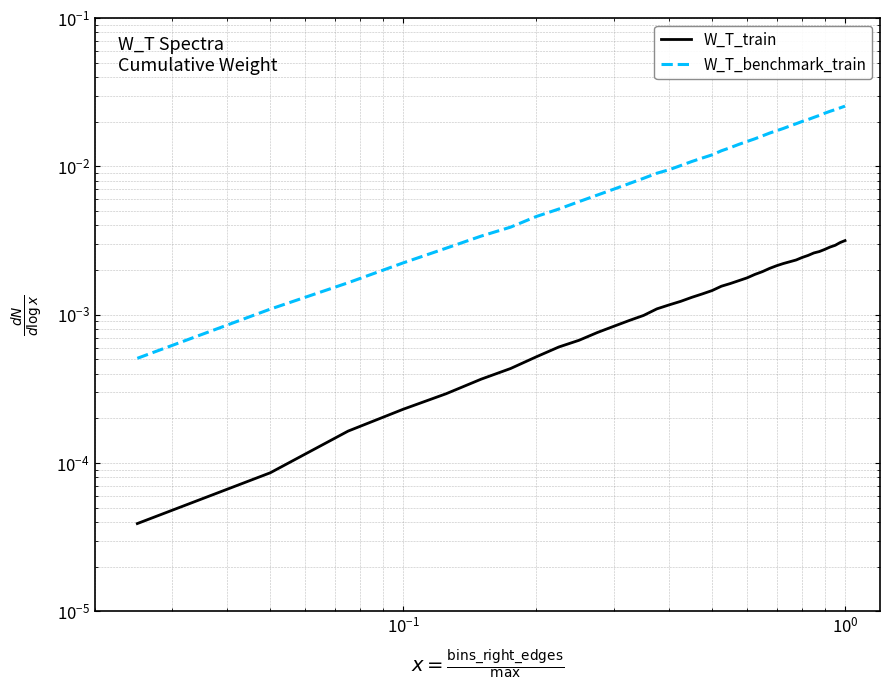

How many lines are shown in the chart?

2